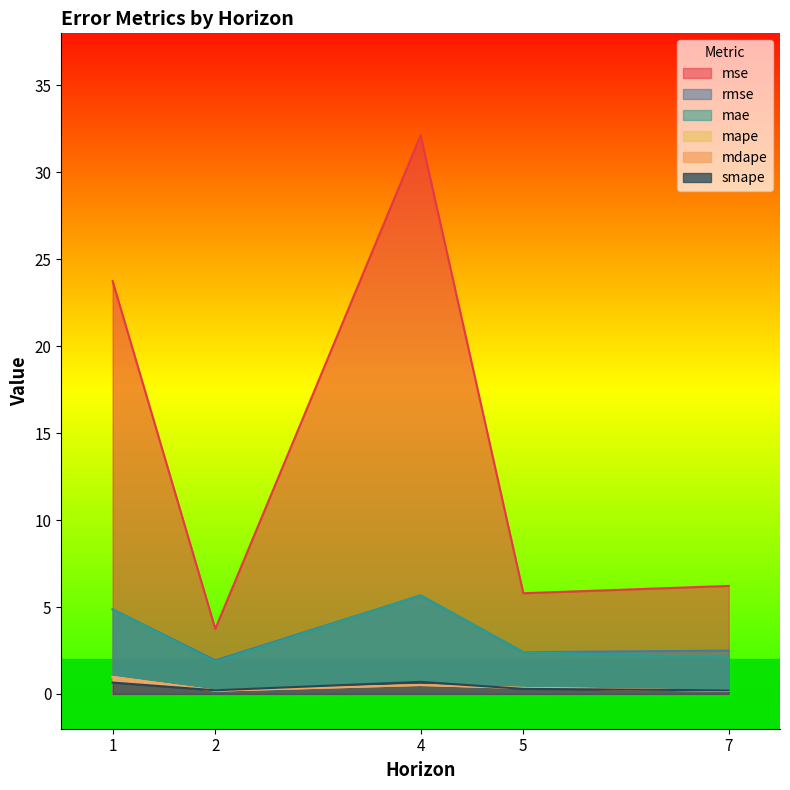

At which label is mse closest to 17?

1